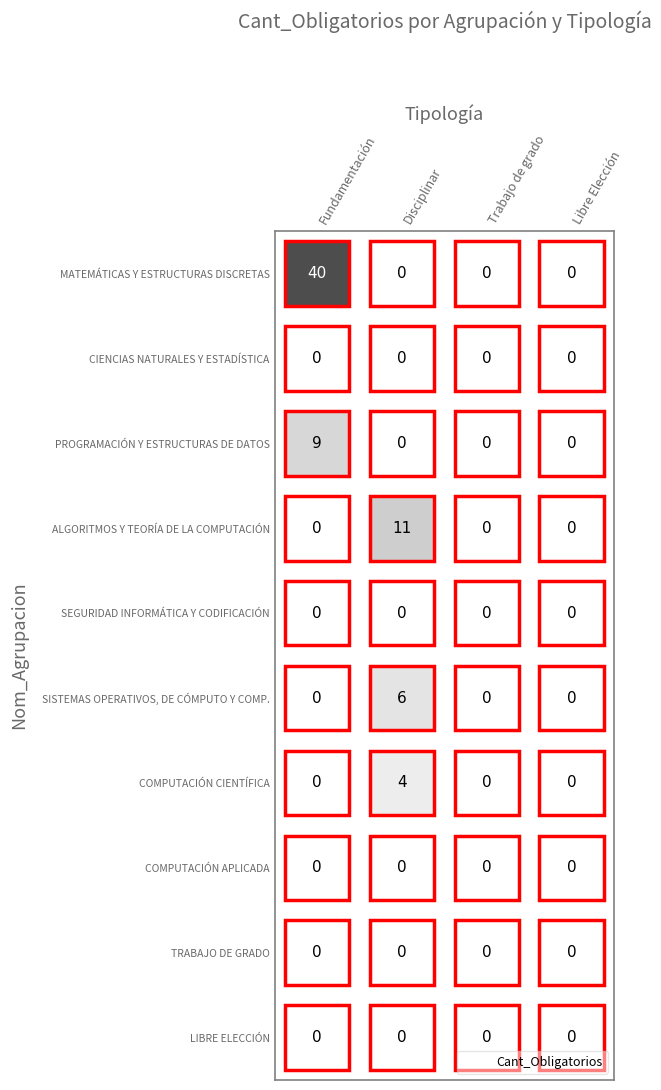

True or false: MATEMÁTICAS Y ESTRUCTURAS DISCRETAS has a value of -14 at Disciplinar.

False